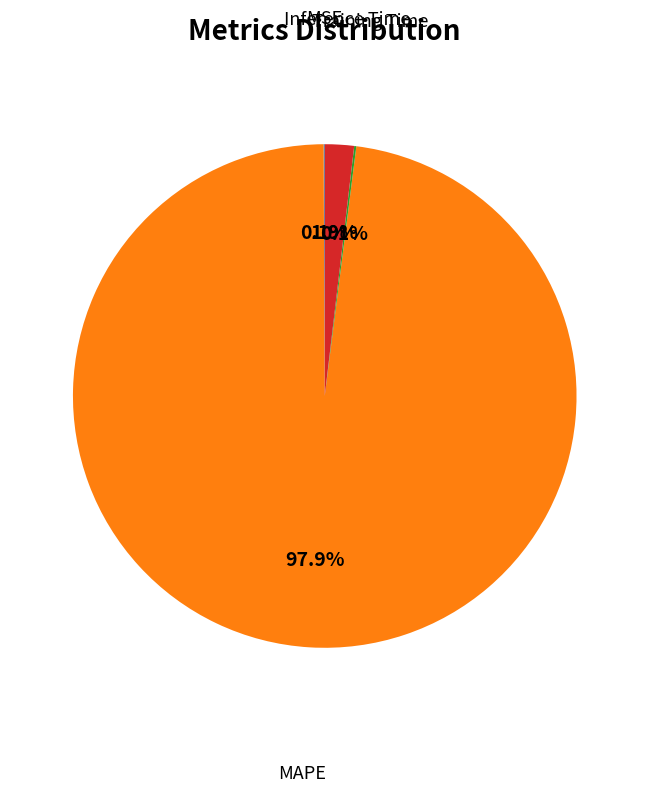

Combined, what portion of the pie is MAPE and Inference Time?

99.8%